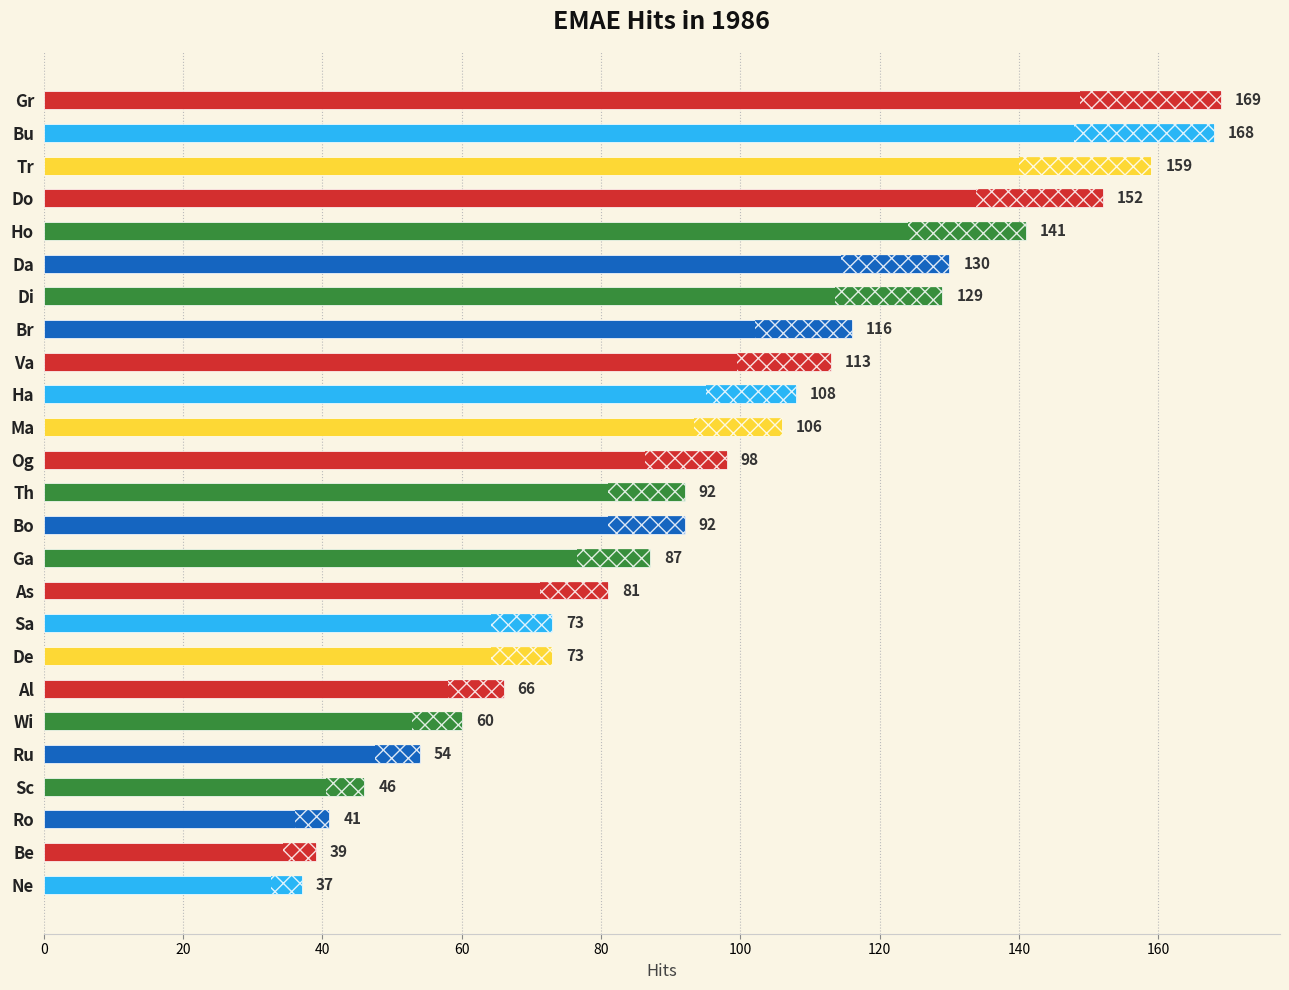

What is the ratio of the value at De to the value at Wi?

1.2